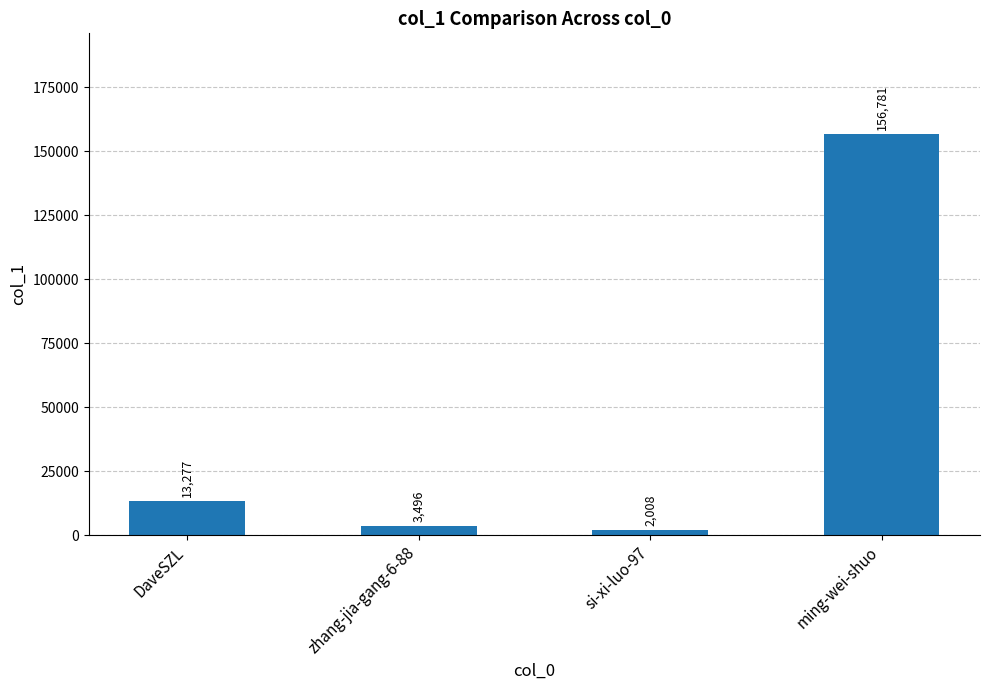

How many bars are there in total?

4